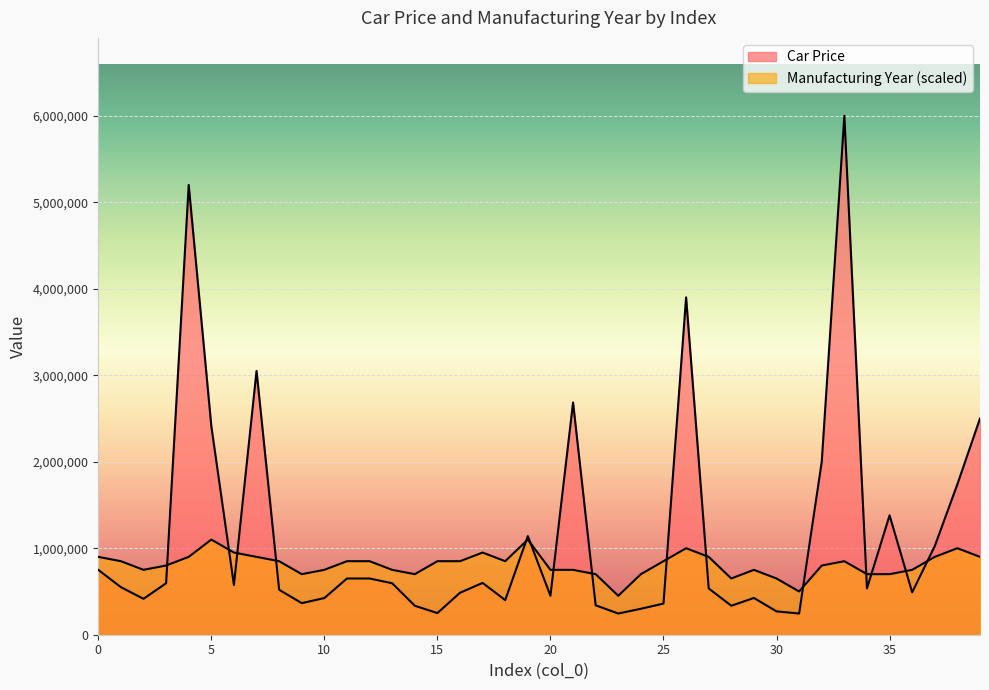

At 38, list the series in order from largest to smallest.

Car Price, Manufacturing Year